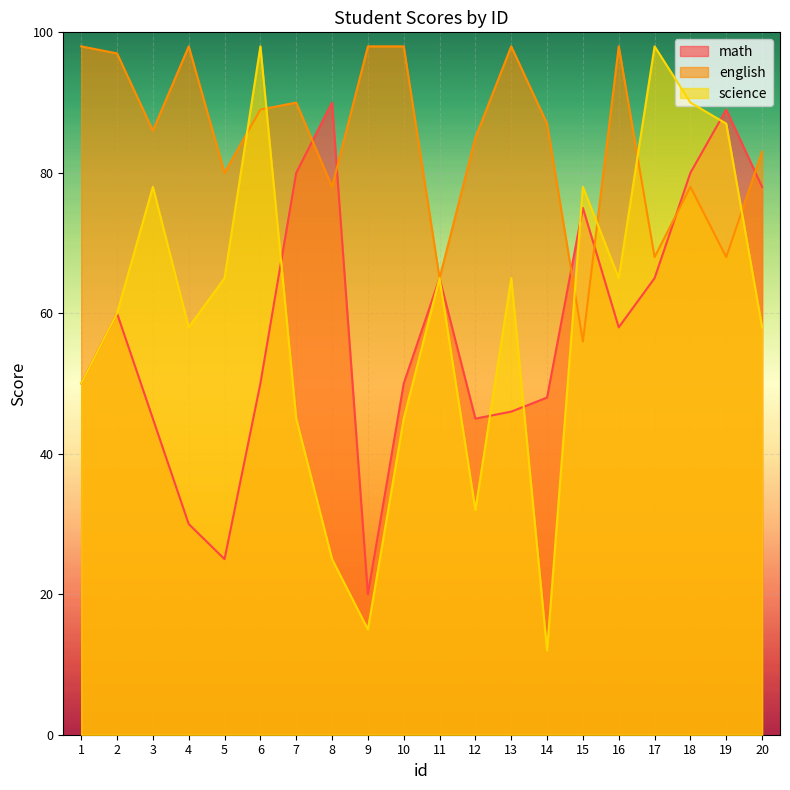

Which series has the widest spread of values?

science